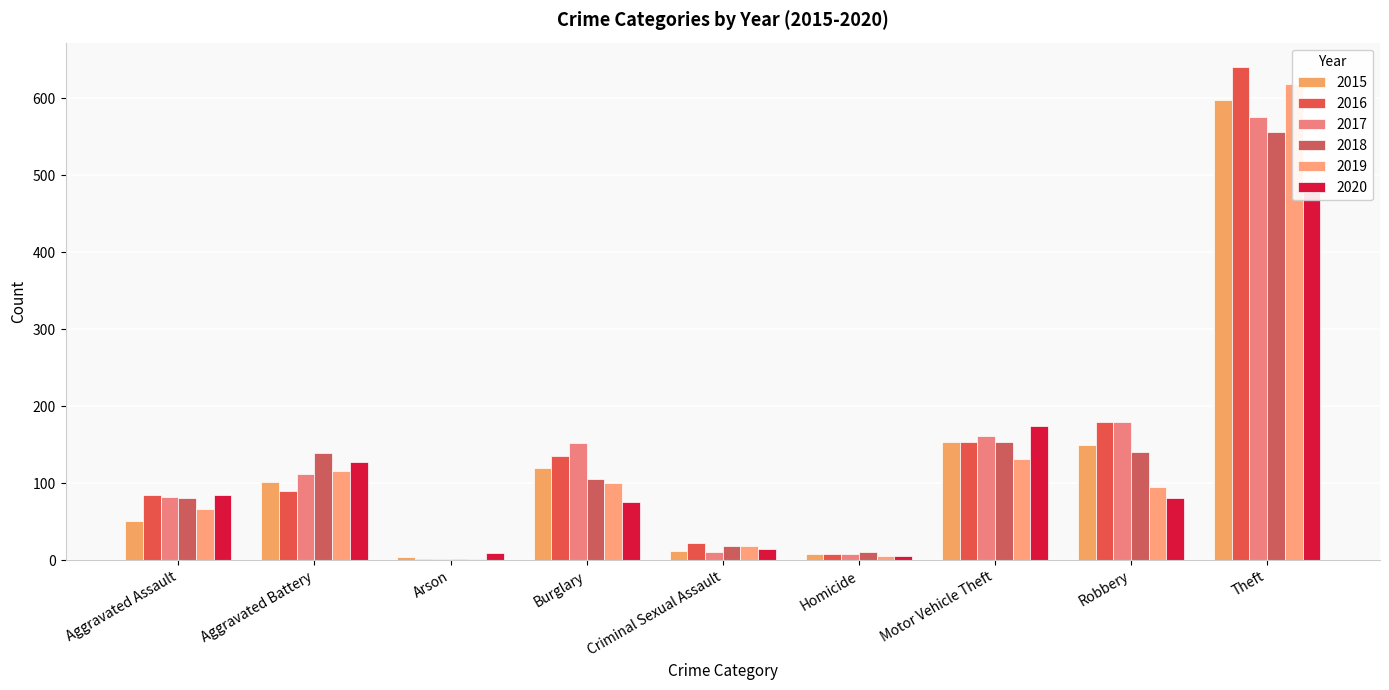

What is the label of the 4th bar from the right?

Homicide